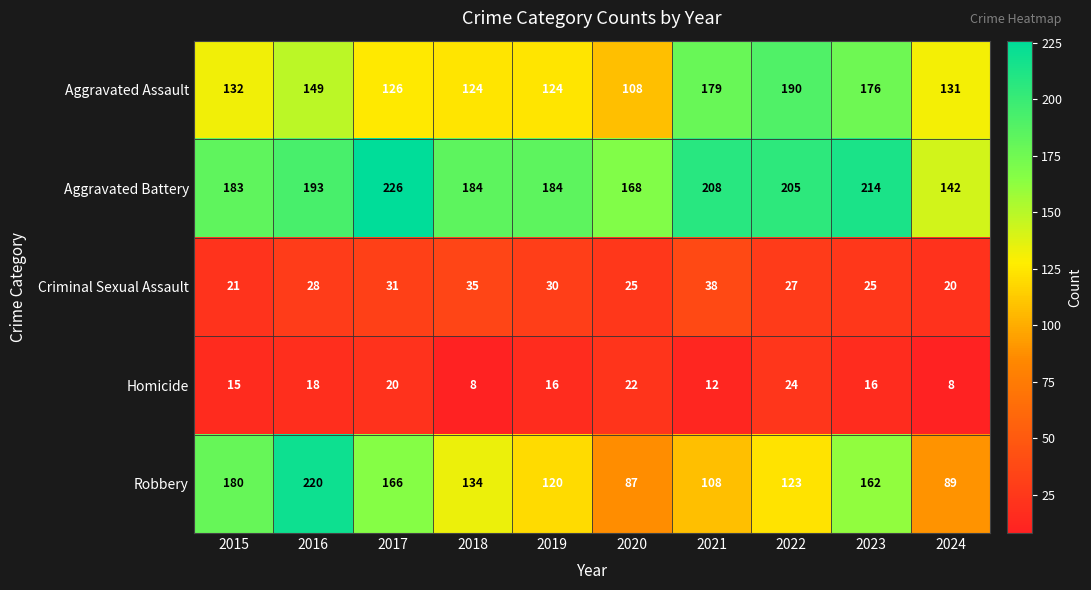

Where is Aggravated Assault nearest to the value 149?

2016